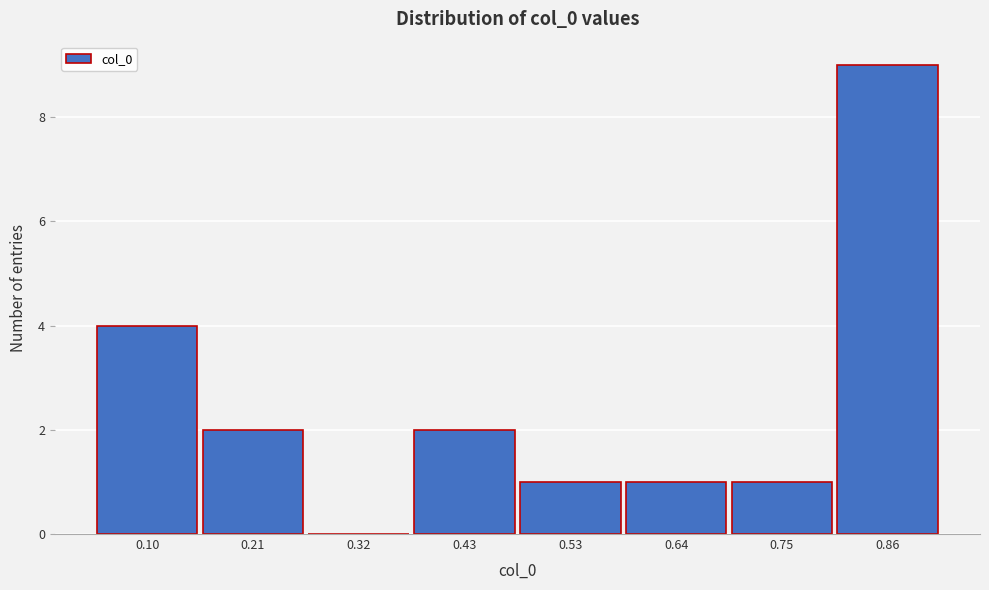

Reading right to left, transcribe all the data shown in this chart.

0.86=9	0.75=1	0.64=1	0.53=1	0.43=2	0.32=0	0.21=2	0.10=4